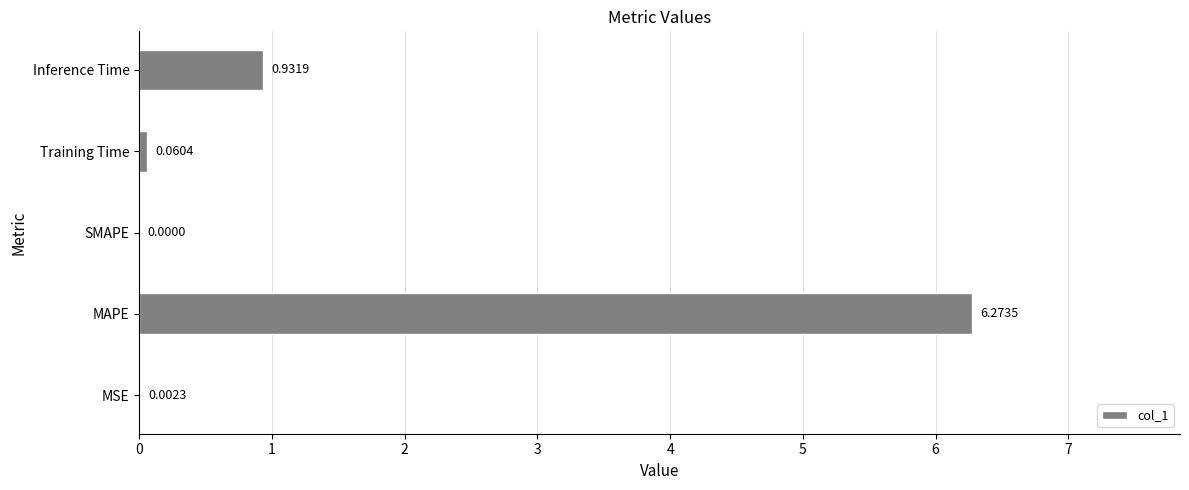

What is the sum of all values?

7.3